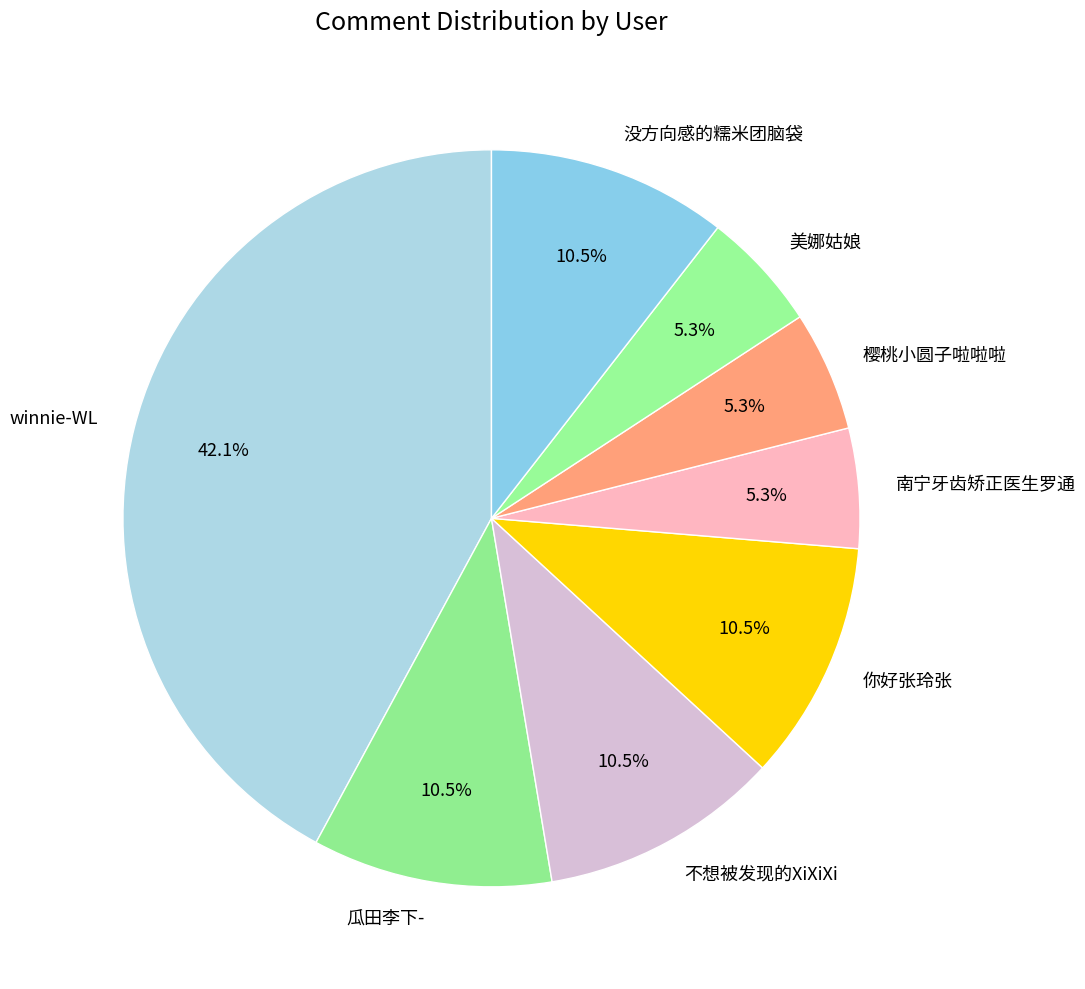

What is the largest slice in the pie chart?

winnie-WL